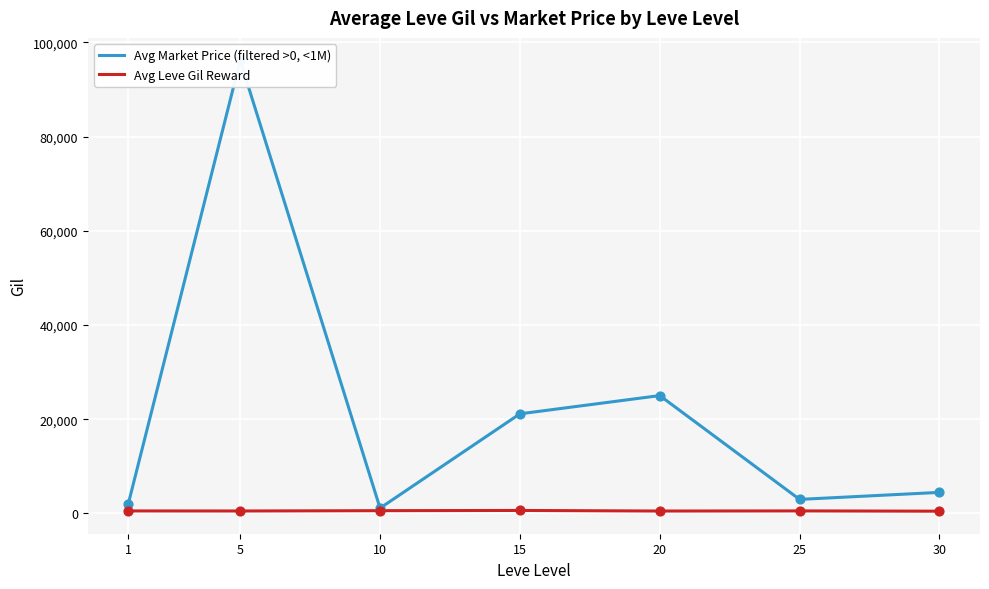

At which category is the sum across all series the highest?

5